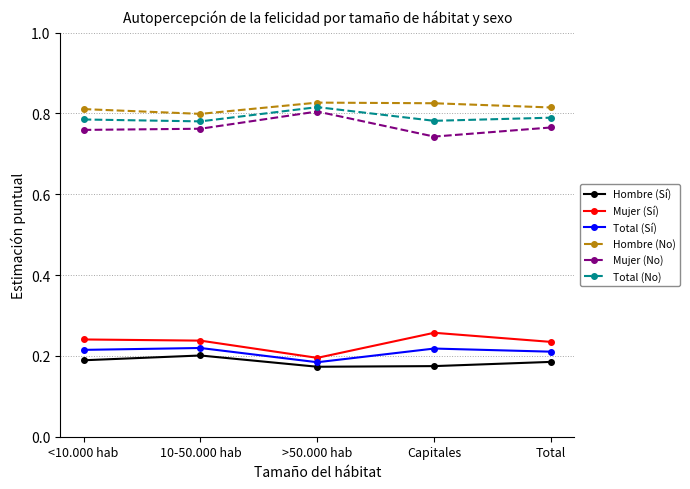

What are all the series names shown in the legend?

Hombre (Sí), Mujer (Sí), Total (Sí), Hombre (No), Mujer (No), Total (No)